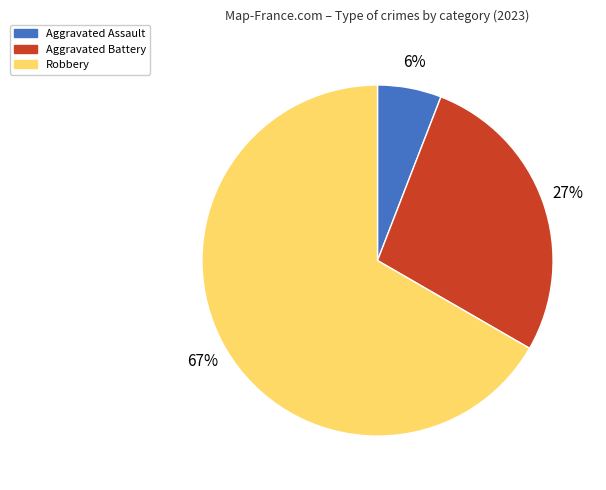

Is there any slice that represents more than half of the pie?

Yes